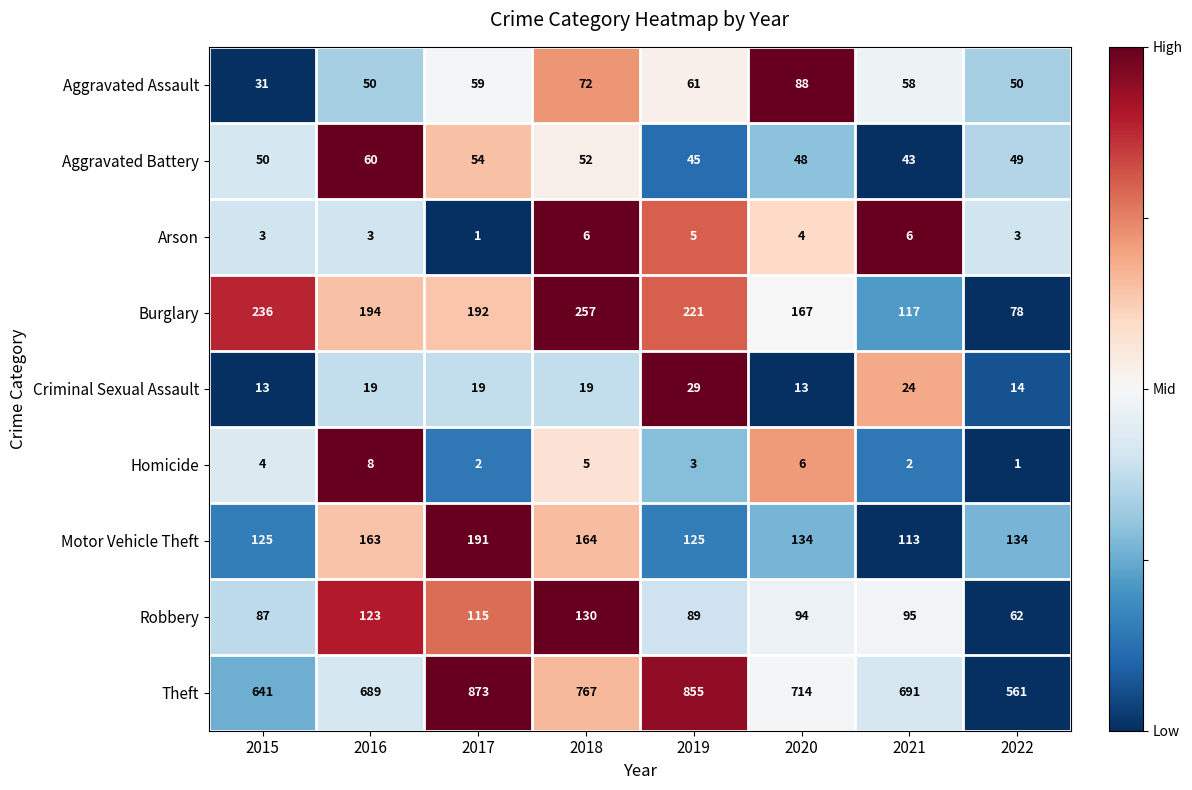

What is the difference between the Homicide values at 2016 and 2022?

7